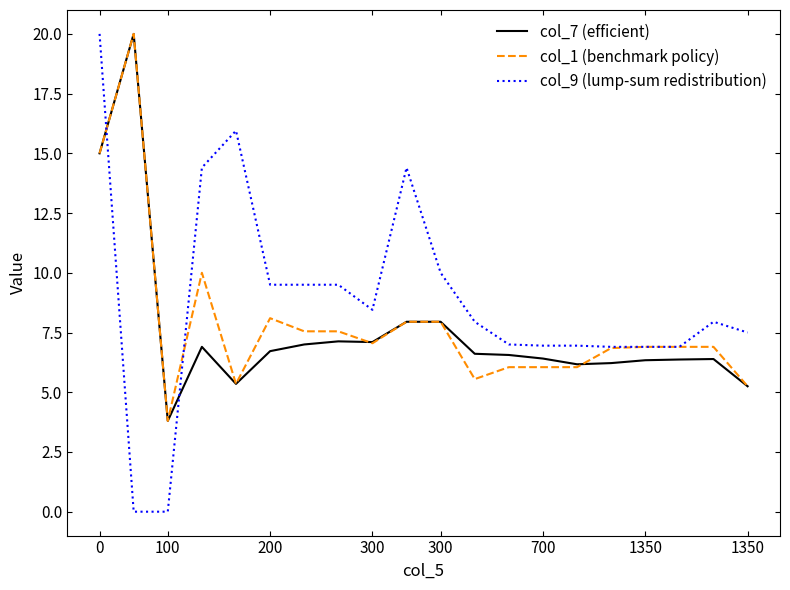

What is the highest value of the col_7 (efficient) series?

20.0